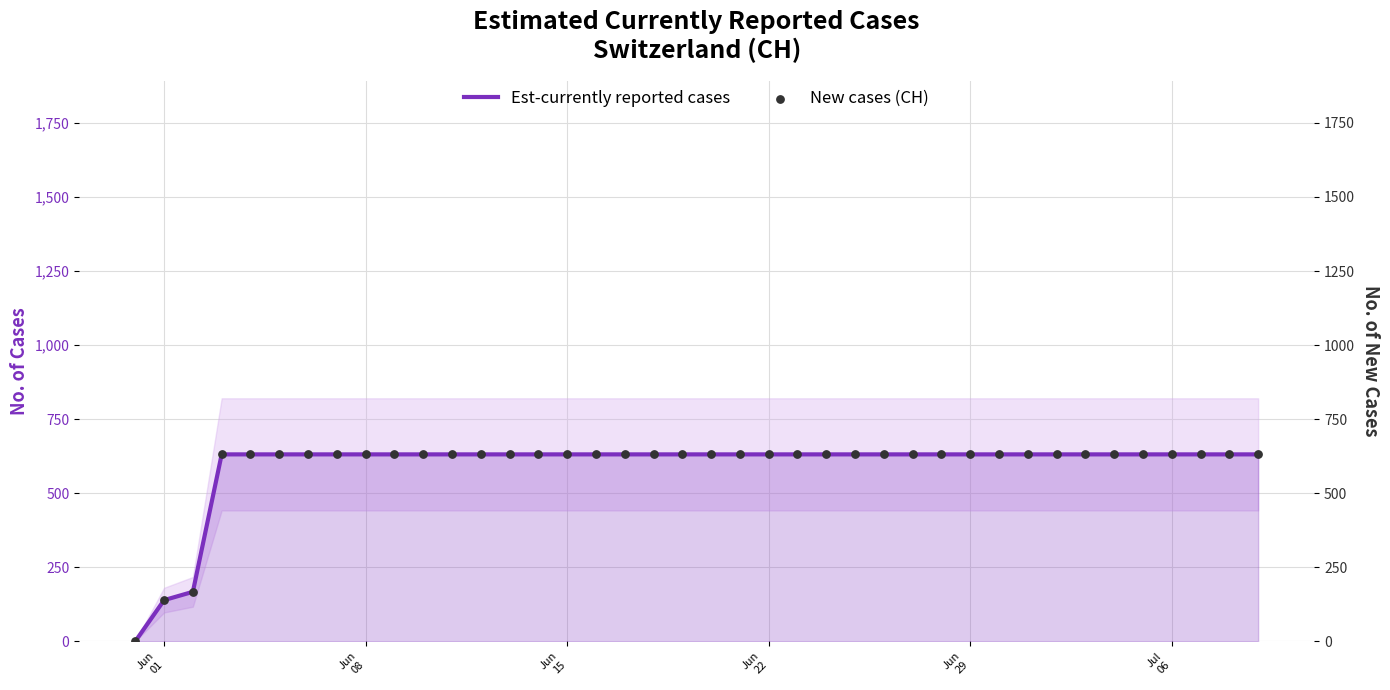

Which series contains the lowest Y value?

Est-currently reported cases